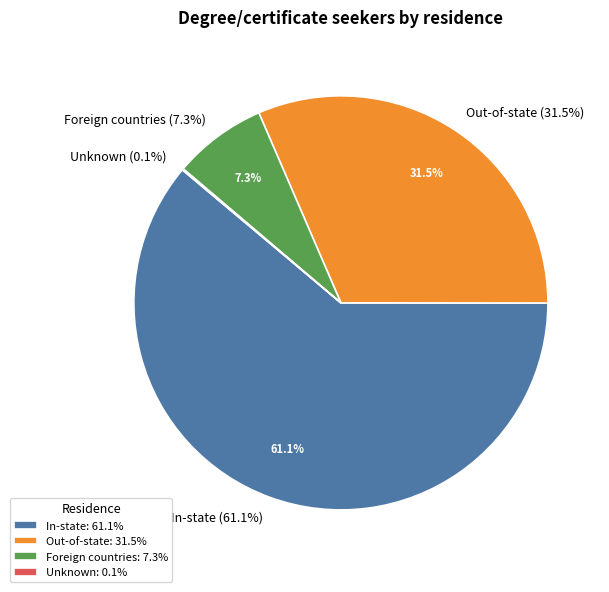

To the nearest percent, what is the difference between the Unknown and Foreign countries slice percentages?

7%